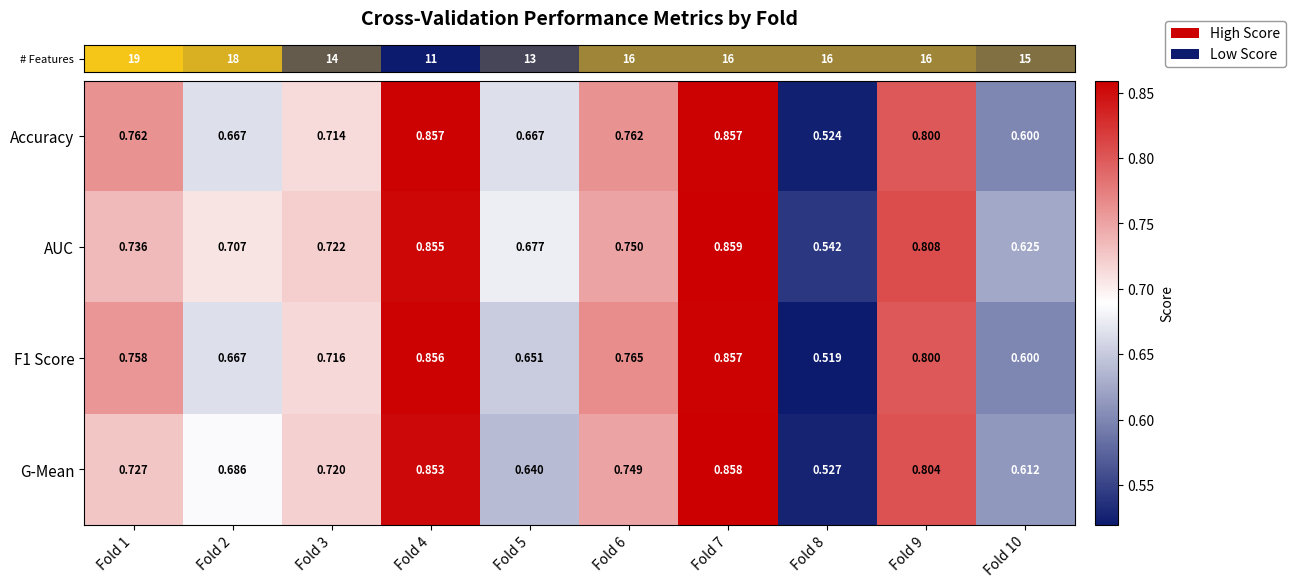

Which series has the largest total across all categories?

AUC